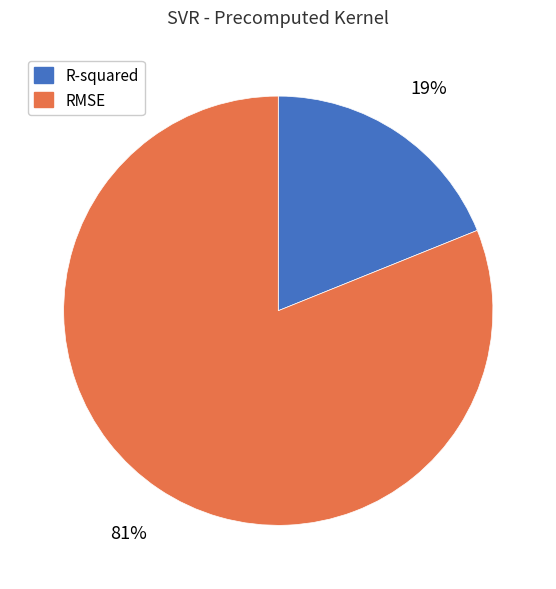

To the nearest percent, what portion does R-squared represent?

19%